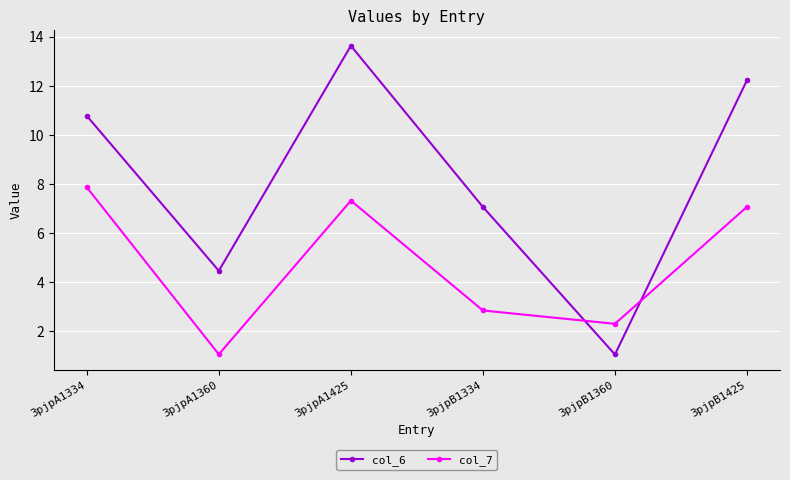

What is the label of the 1st point from the left?

3pjpA1334